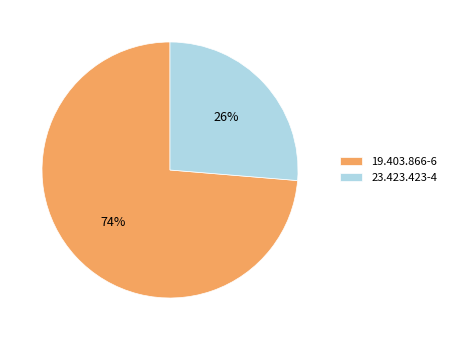

Does any single category account for the majority?

Yes